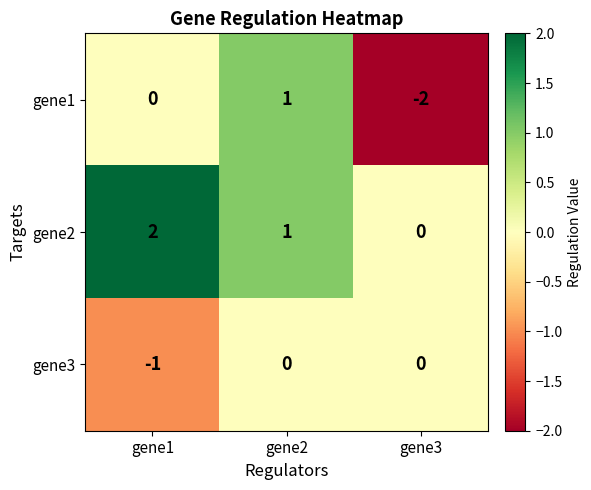

What is the spread (max minus min) of values at gene2?

1